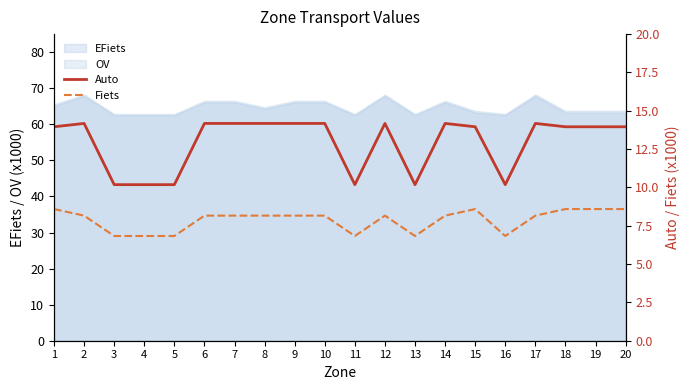

How many data points in Auto are less than 13?

6